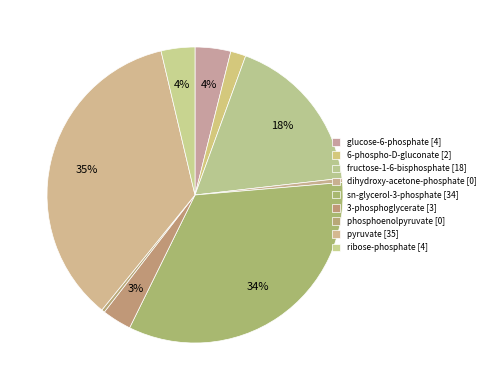

How many segments does this pie chart have?

9